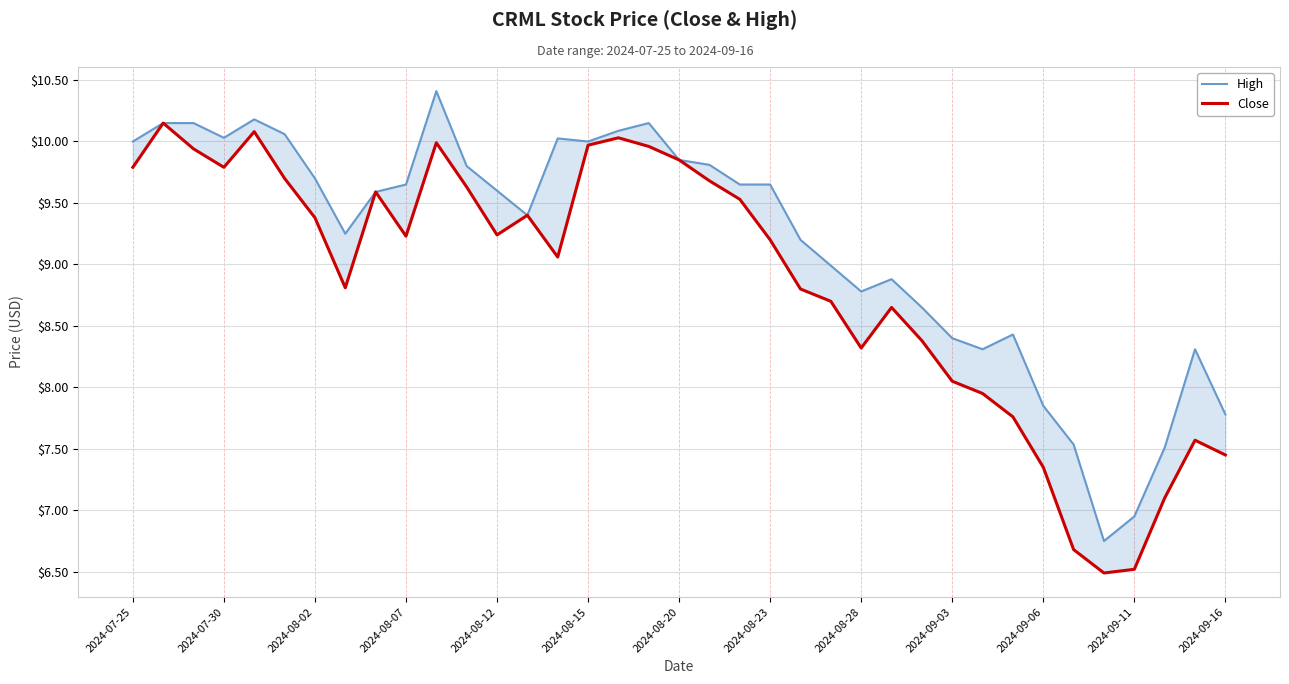

Does the chart display data point markers on the line(s)?

No